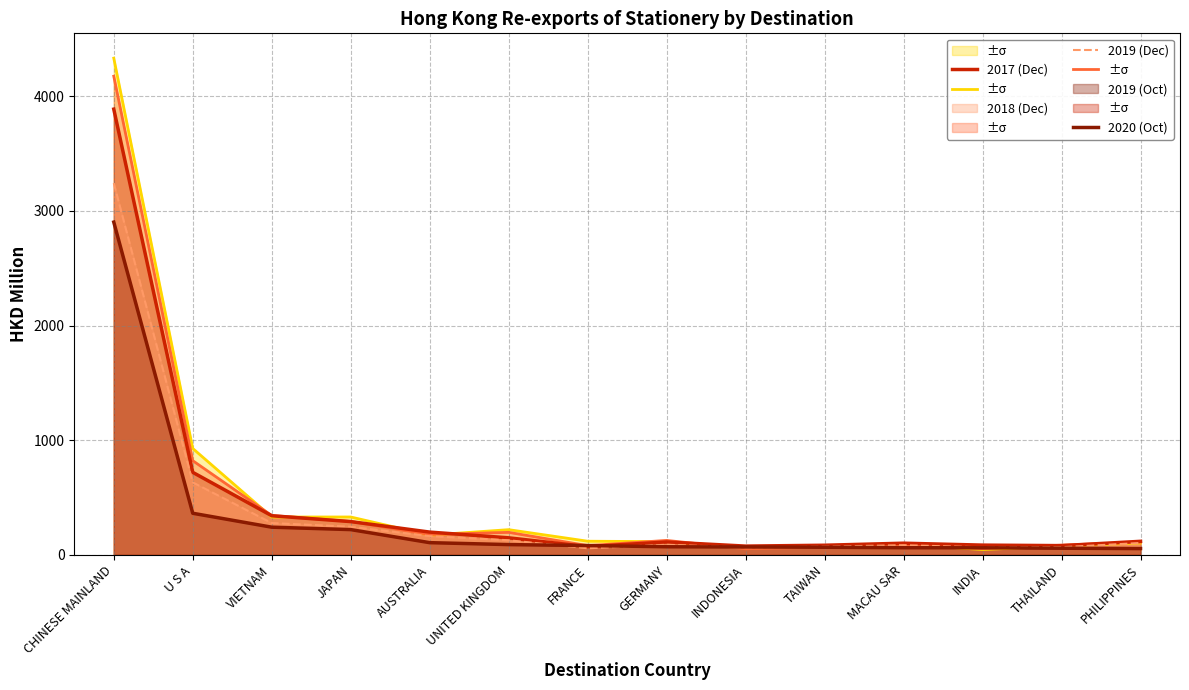

Where is the first local maximum for 2019 (Dec)?

GERMANY